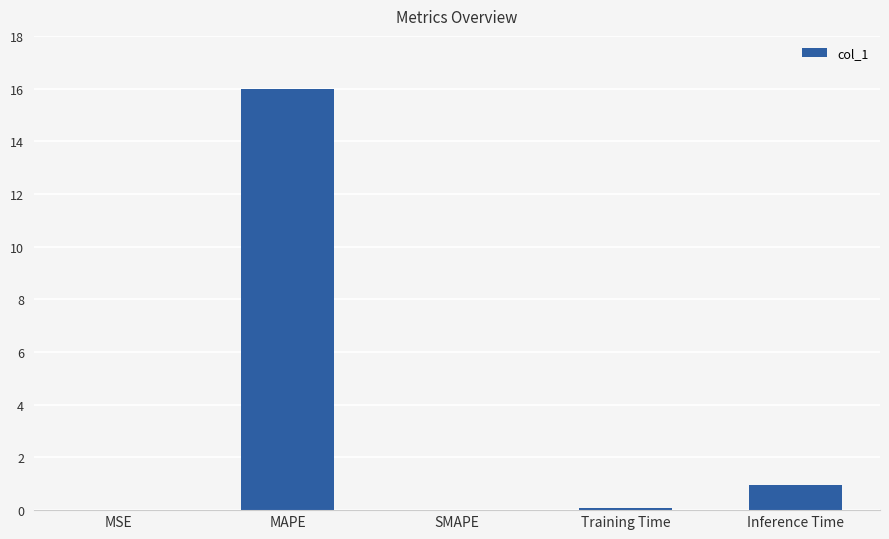

What is the greatest value displayed?

16.0